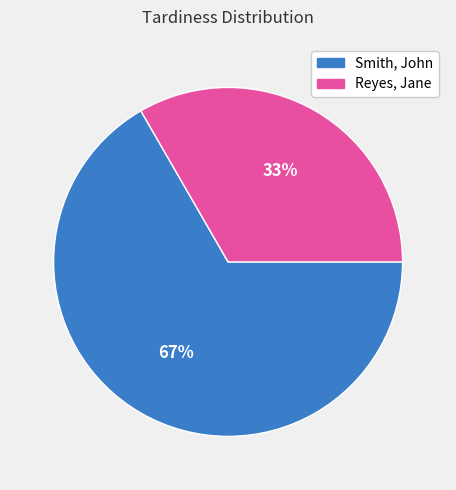

True or false: Reyes, Jane accounts for 22% of the total.

False